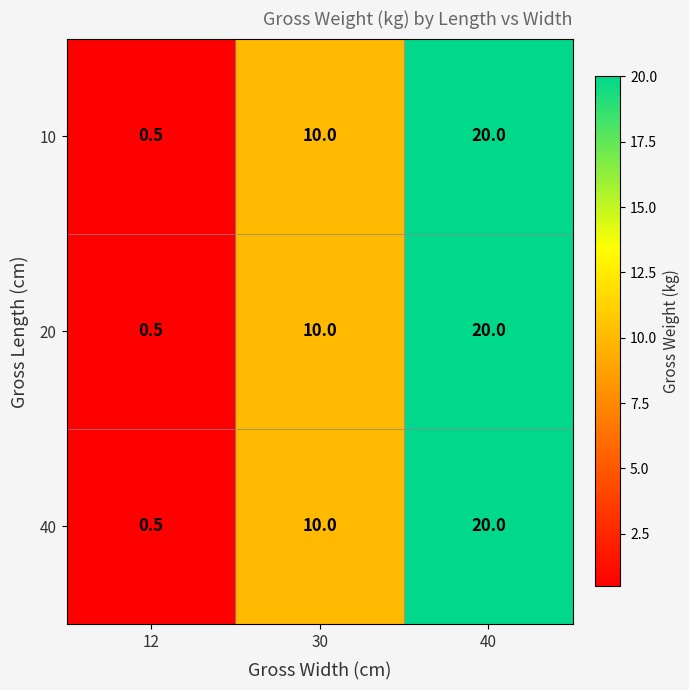

At which category is the sum across all series the highest?

40